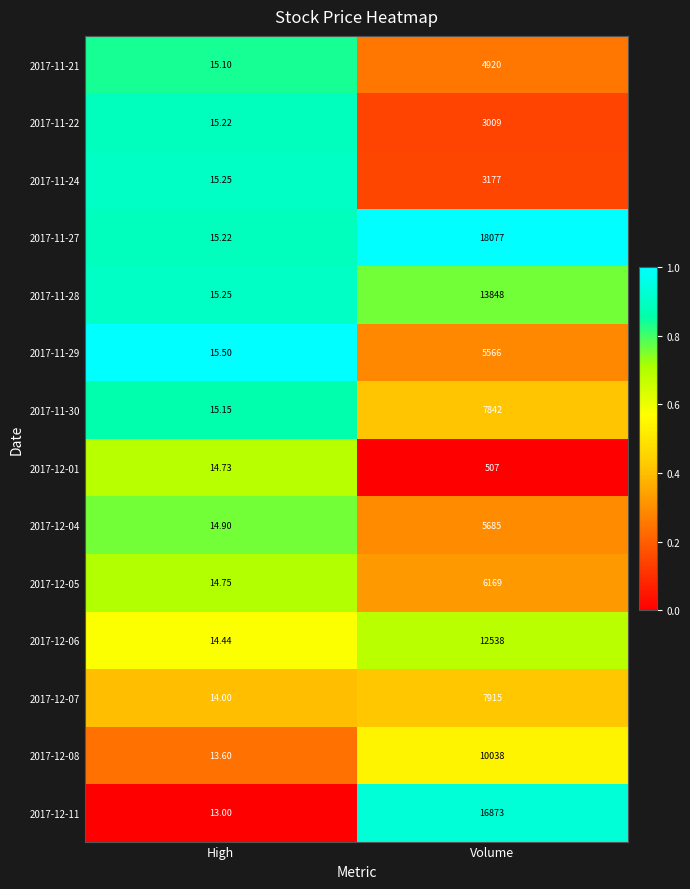

Is the value of 2017-11-27 at High greater than the value of 2017-12-01 at Volume?

No